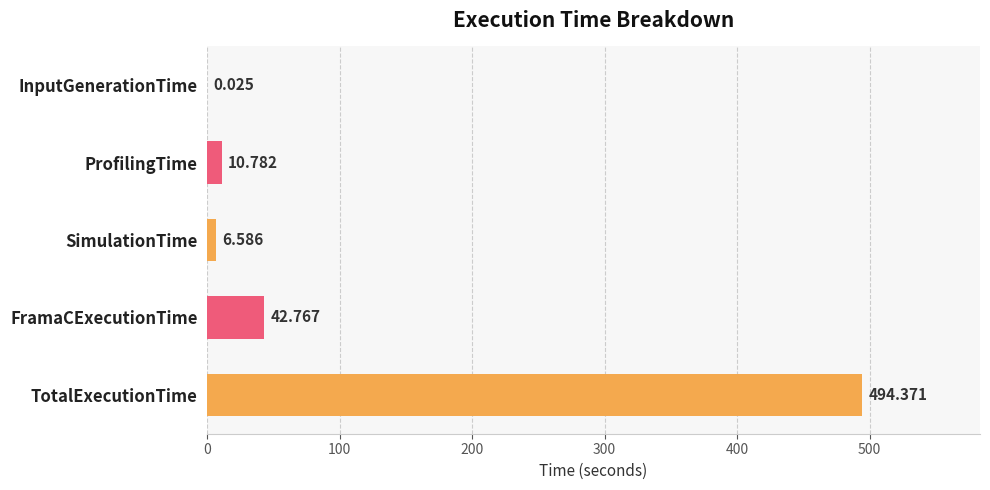

Between InputGenerationTime and FramaCExecutionTime, which is larger?

FramaCExecutionTime